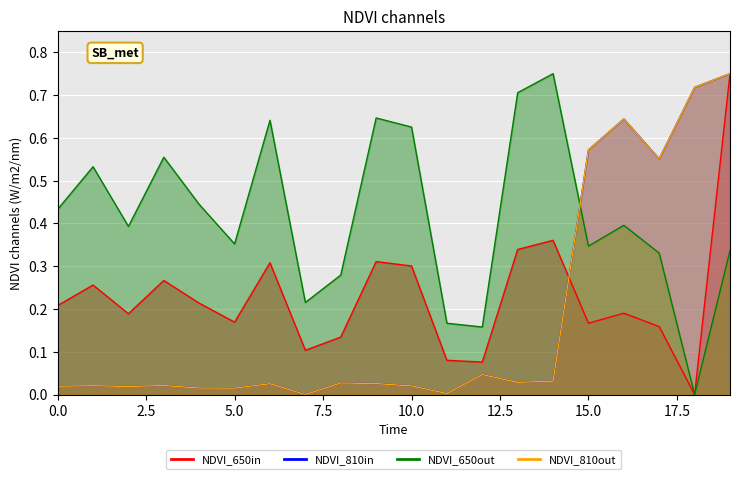

At which label does NDVI_810in reach its minimum?

7